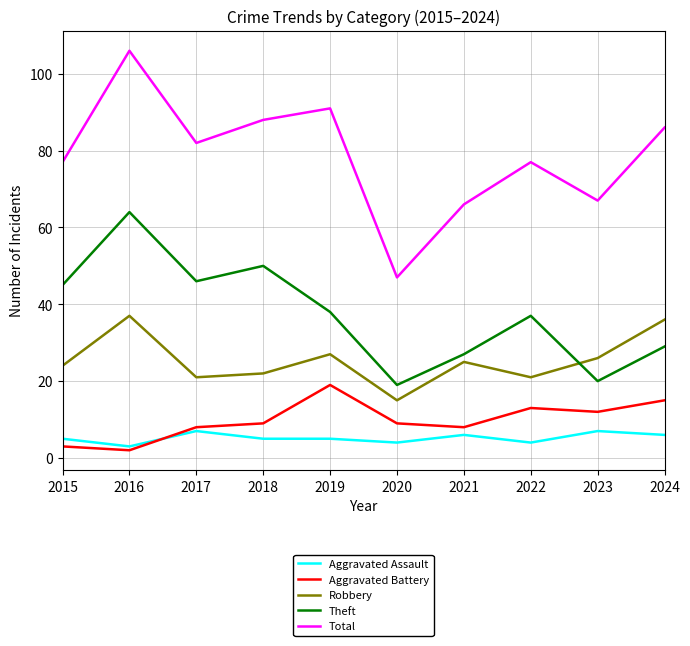

How many interior local valleys does the Theft series have?

3